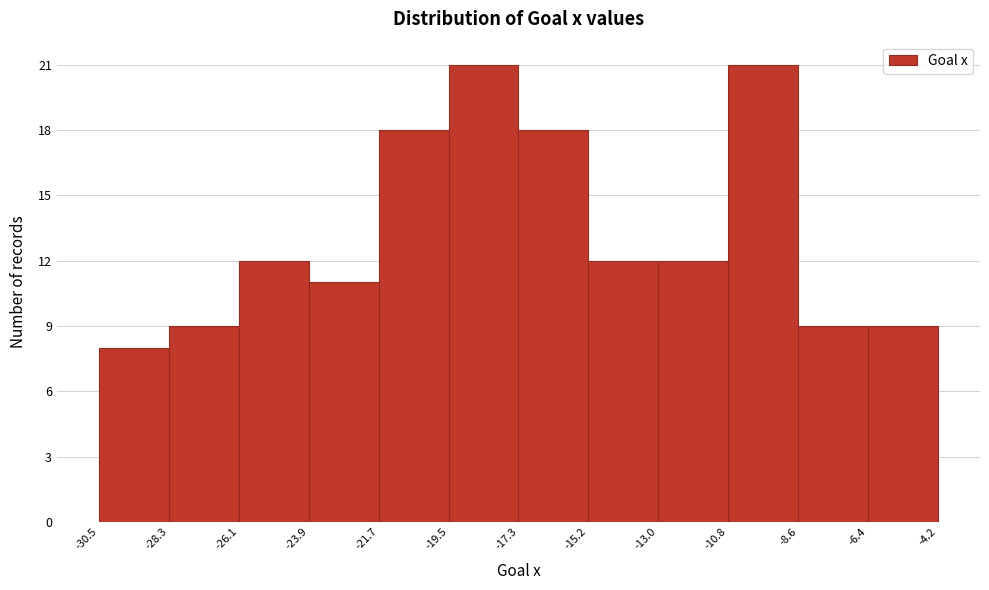

Reading left to right, list every bar in this chart as the range it spans on the x-axis followed by its height. The values are not printed on the chart, so give them approximately, as read against the axis.

-30.5 to -28.3: 8
-28.3 to -26.1: 9
-26.1 to -23.9: 12
-23.9 to -21.7: 11
-21.7 to -19.5: 18
-19.5 to -17.3: 21
-17.3 to -15.2: 18
-15.2 to -13.0: 12
-13.0 to -10.8: 12
-10.8 to -8.6: 21
-8.6 to -6.4: 9
-6.4 to -4.2: 9